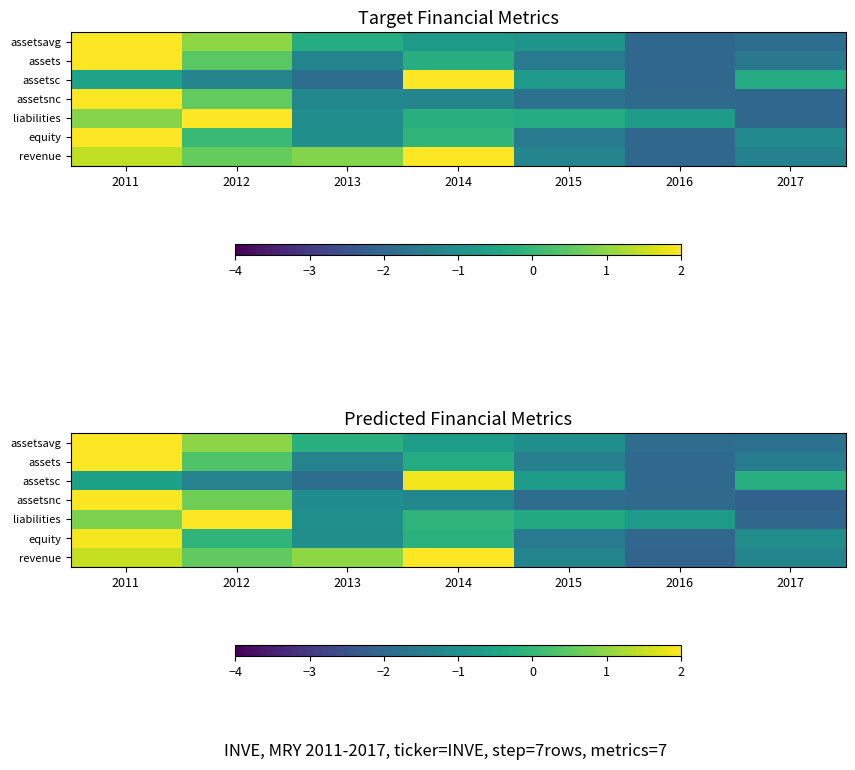

Between 2014 and 2013, which is larger?

2013